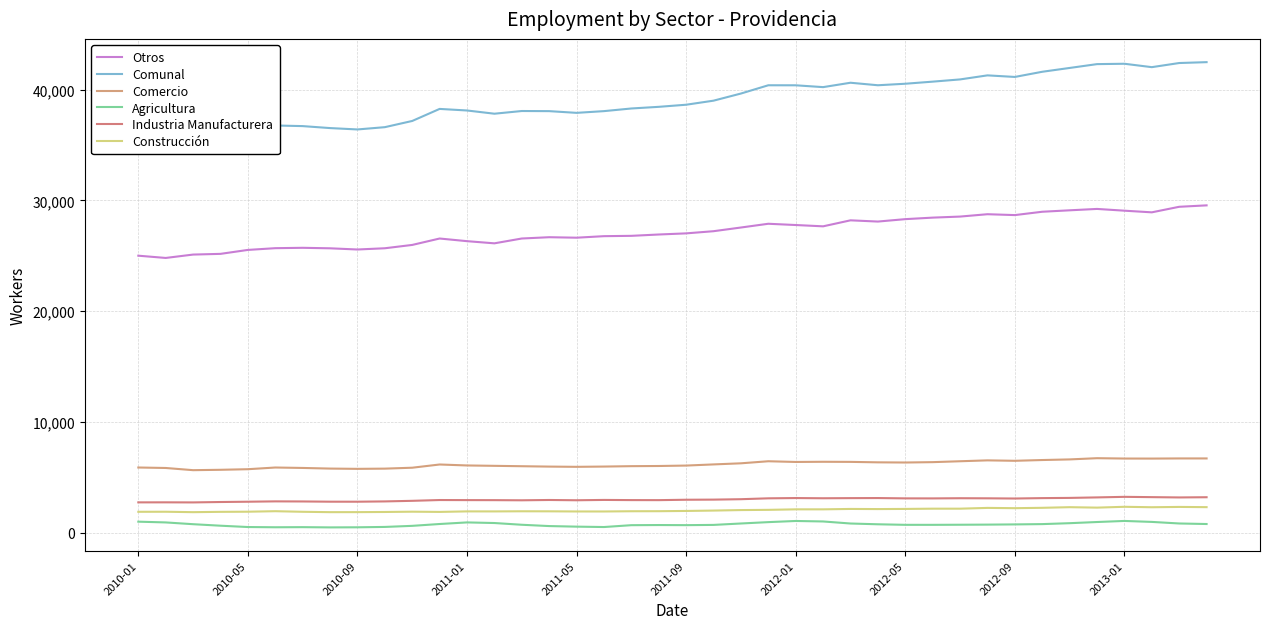

Which series has the largest total across all categories?

Comunal